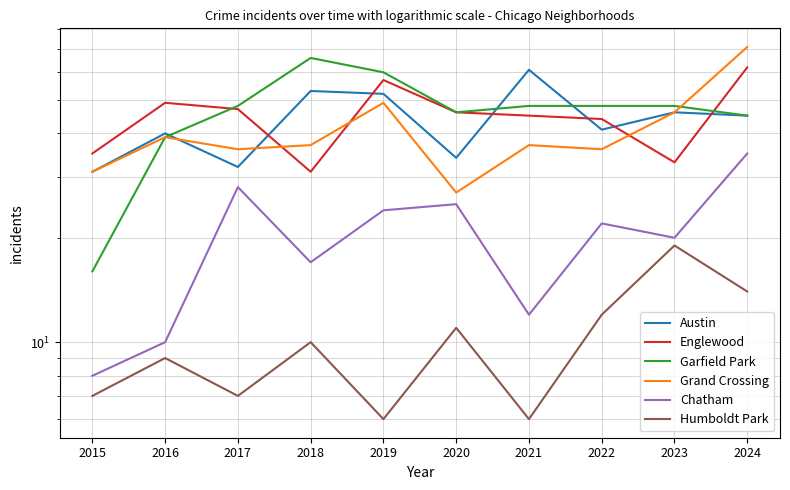

What is the sum of the Englewood values at 2021 and 2023?

78